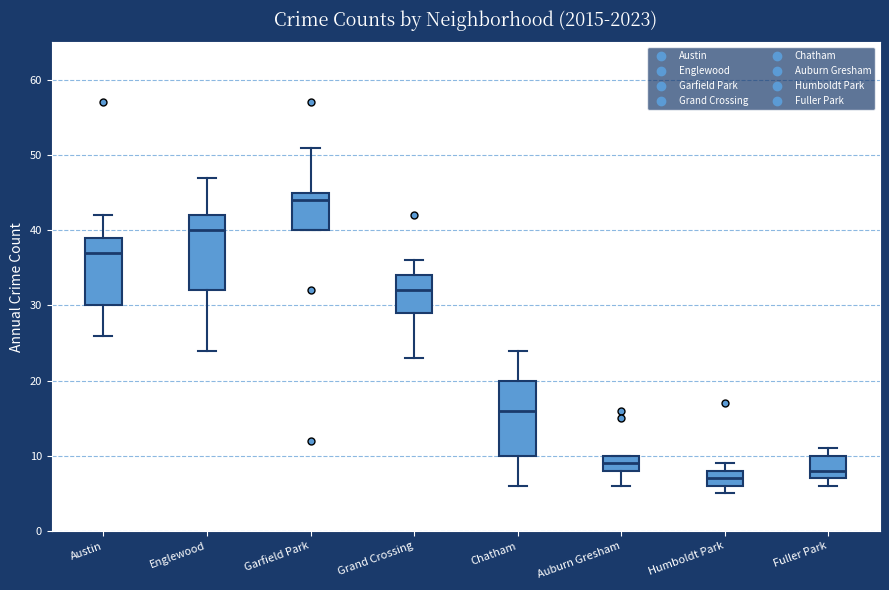

Reading left to right, read every box against the y-axis: the position of its median line, the range the box covers, and the ends of its whiskers. The values are not printed on the chart, so give them approximately, as read against the axis.

Austin: median 37, box 30 to 39, whiskers 26 to 42
Englewood: median 40, box 32 to 42, whiskers 24 to 47
Garfield Park: median 44, box 40 to 45, whiskers 40 to 51
Grand Crossing: median 32, box 29 to 34, whiskers 23 to 36
Chatham: median 16, box 10 to 20, whiskers 6 to 24
Auburn Gresham: median 9, box 8 to 10, whiskers 6 to 10
Humboldt Park: median 7, box 6 to 8, whiskers 5 to 9
Fuller Park: median 8, box 7 to 10, whiskers 6 to 11